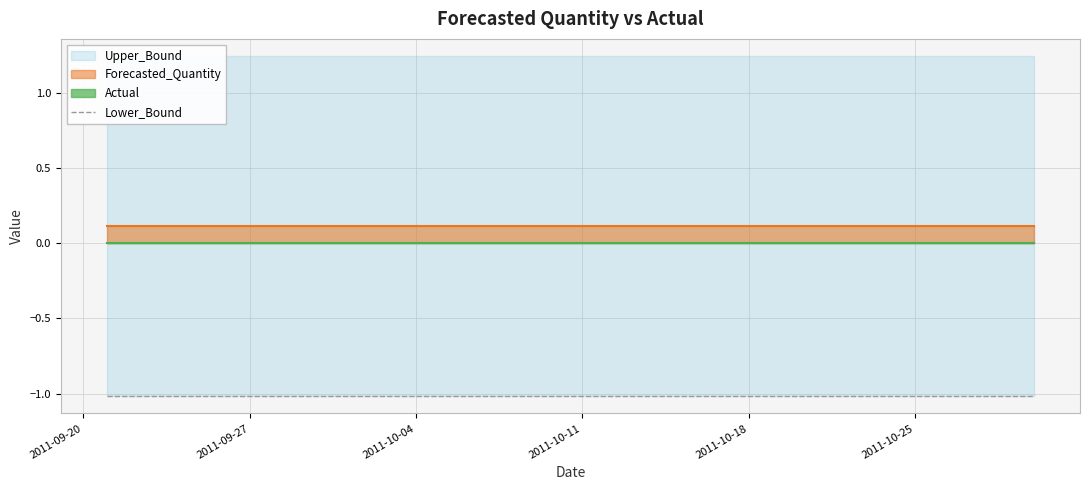

At which label is Lower_Bound closest to -1?

2011-09-21